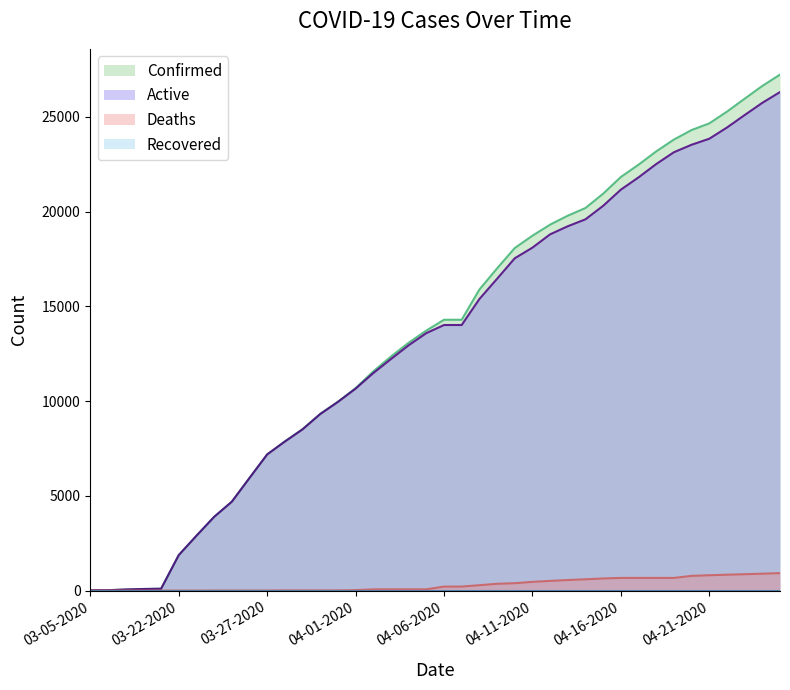

What is the total value across all series at 03-08-2020?

166